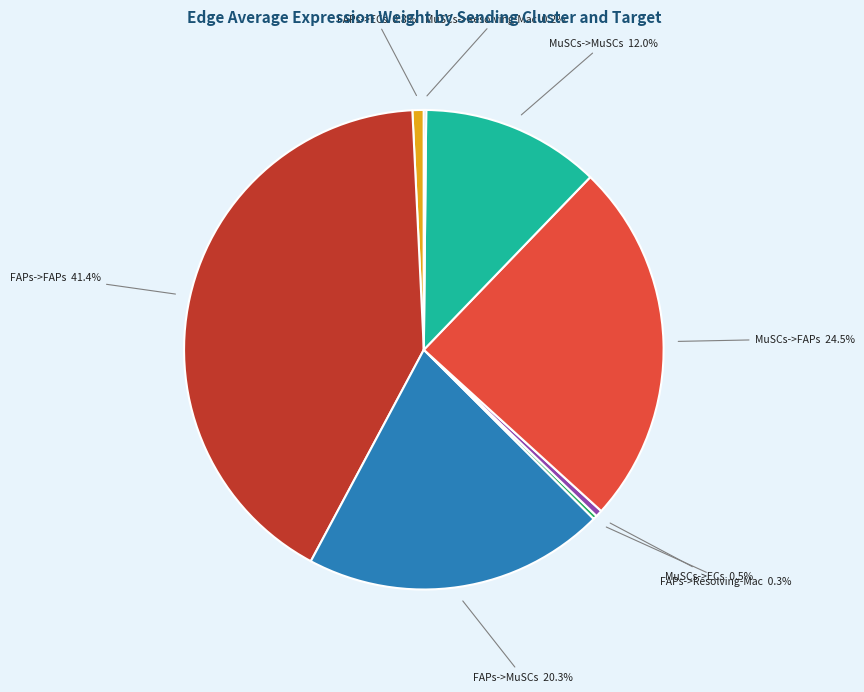

To the nearest percent, what percentage of the pie is FAPs->FAPs?

41%